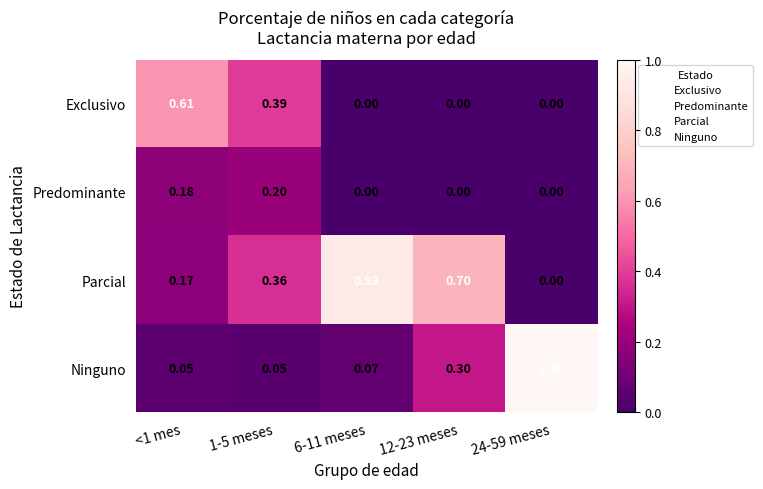

Which series has the largest total across all categories?

Parcial